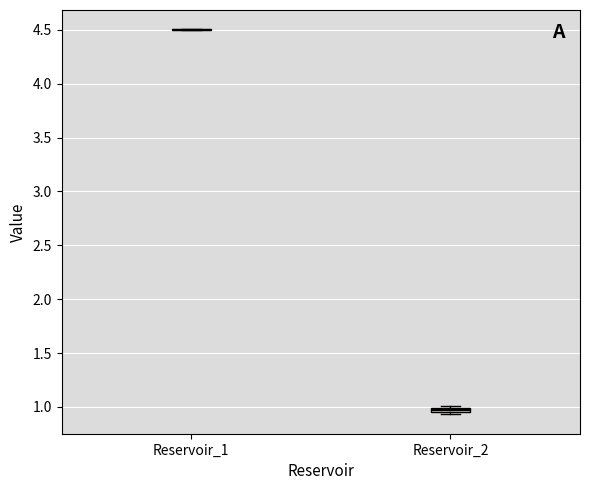

Where is the lower edge of the box for Reservoir_2 on the y-axis? The values are not printed on the chart, so give them approximately, as read against the axis.

0.95